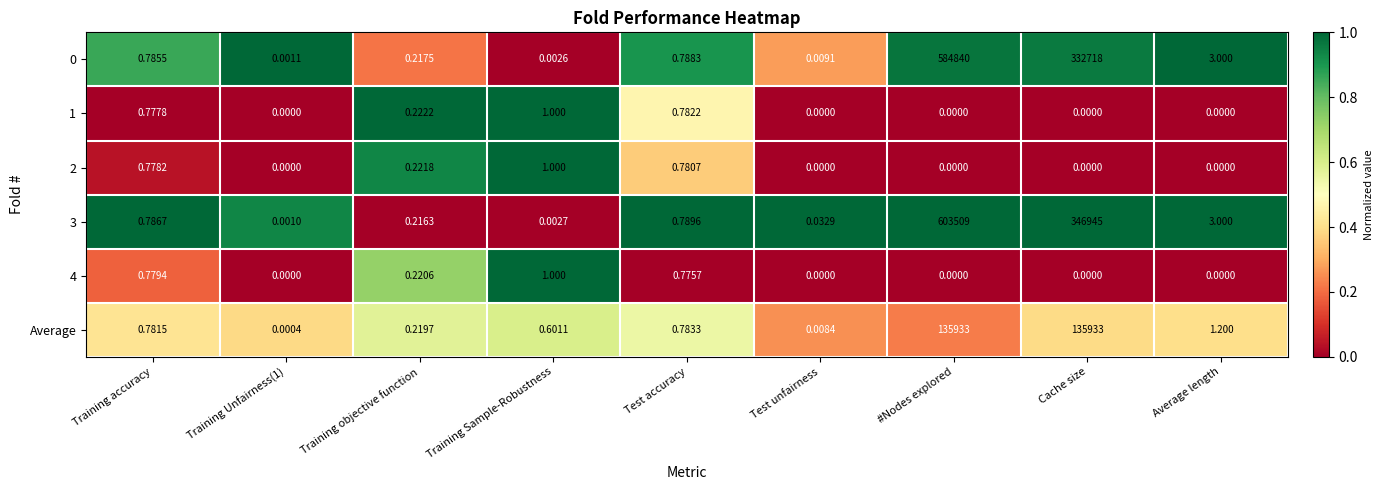

Which category has the highest value across all series?

#Nodes explored